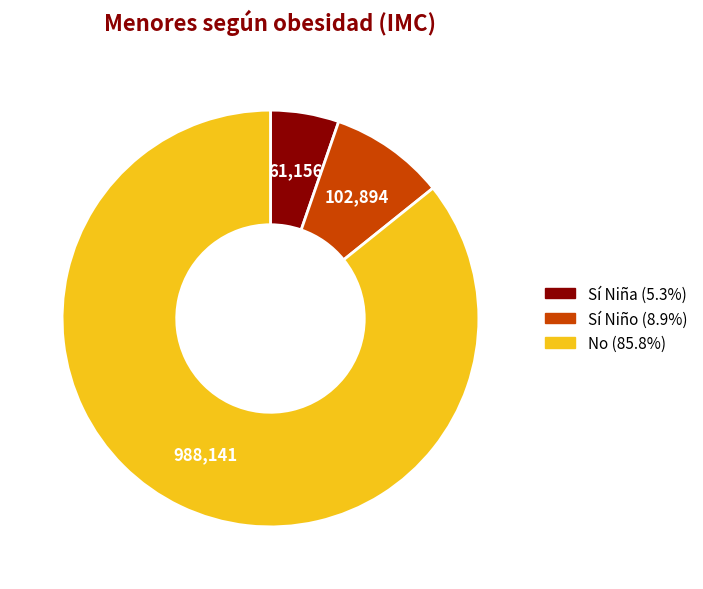

Is there any slice that represents more than half of the pie?

Yes